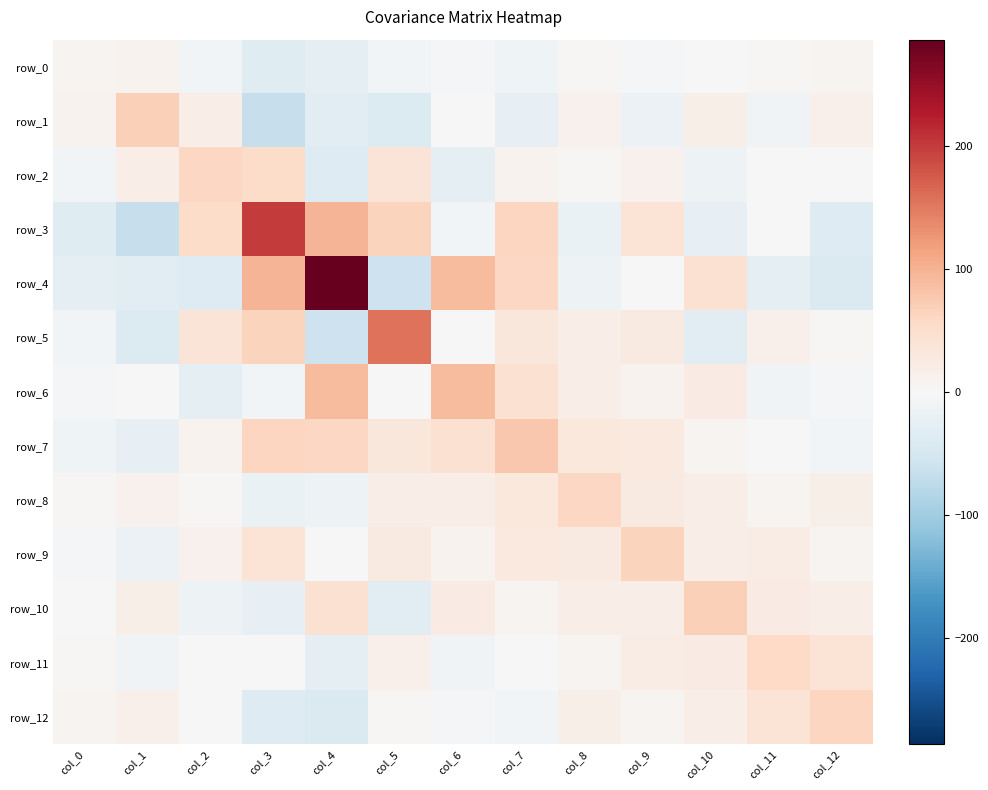

How many categories are shown in the chart?

13